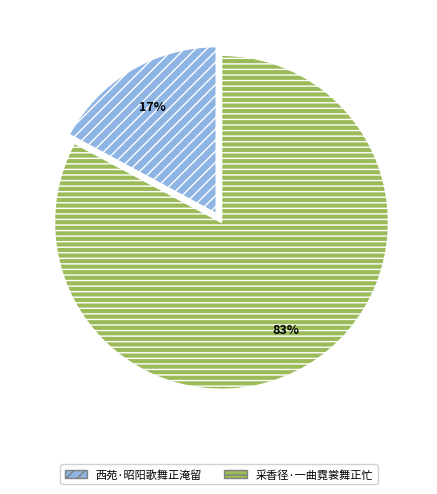

Is the sum of 西苑·昭阳歌舞正淹留 and 采香径·一曲霓裳舞正忙 greater than half?

Yes